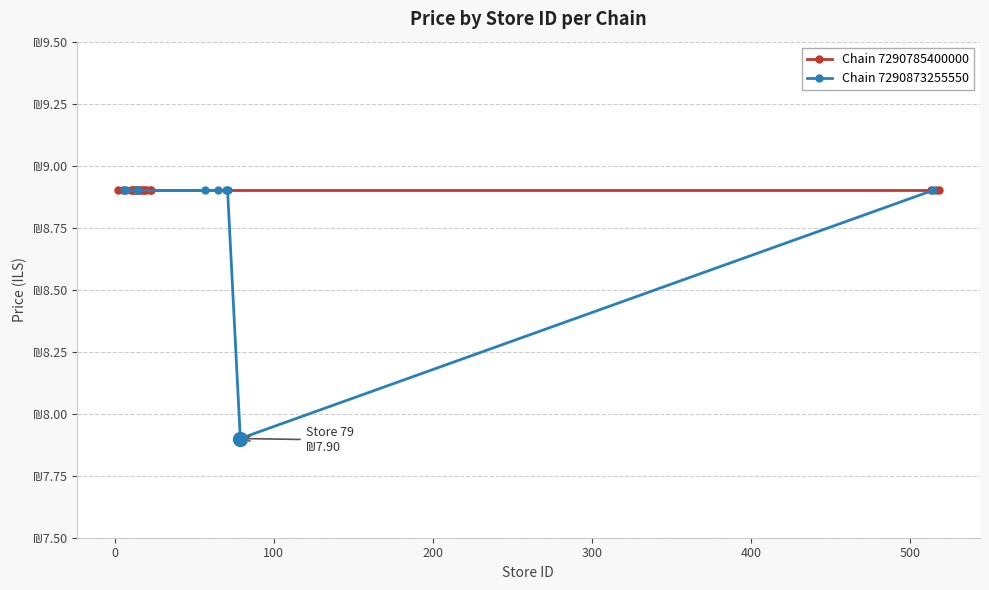

How many interior local valleys (lower than both neighbors) does the data have?

1